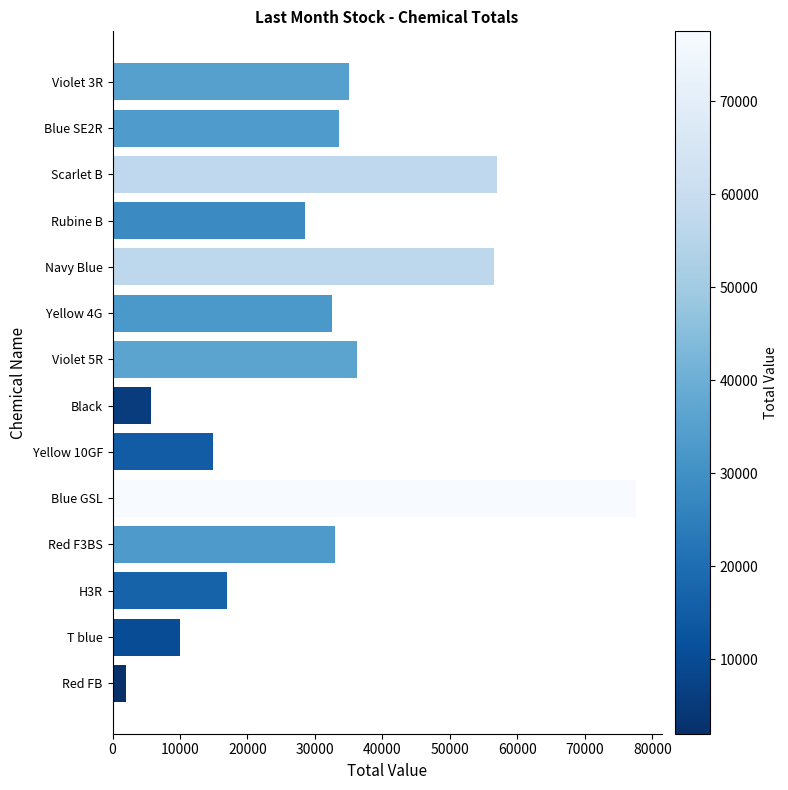

Reading bottom to top, extract all data points from this chart.

2000	10000	16950	33000	77500	14850	5640	36250	32500	56500	28500	57000	33500	35000